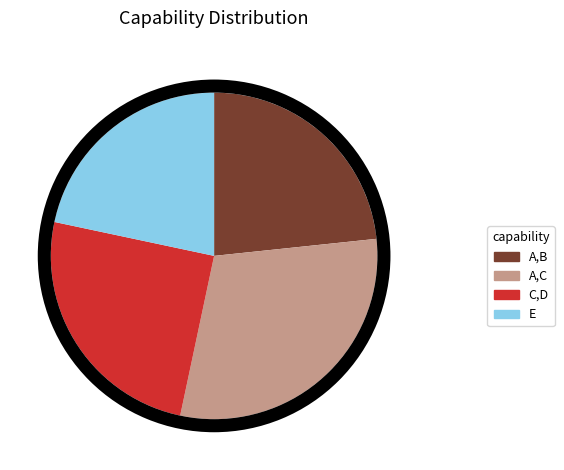

Is there any slice that represents more than half of the pie?

No